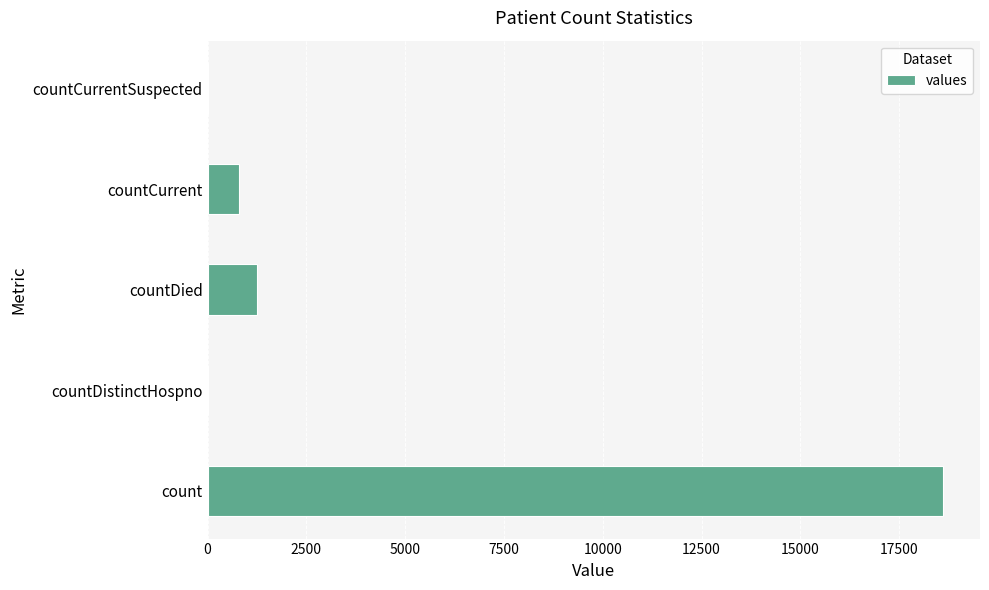

The value at countDistinctHospno is 0. True or false?

True